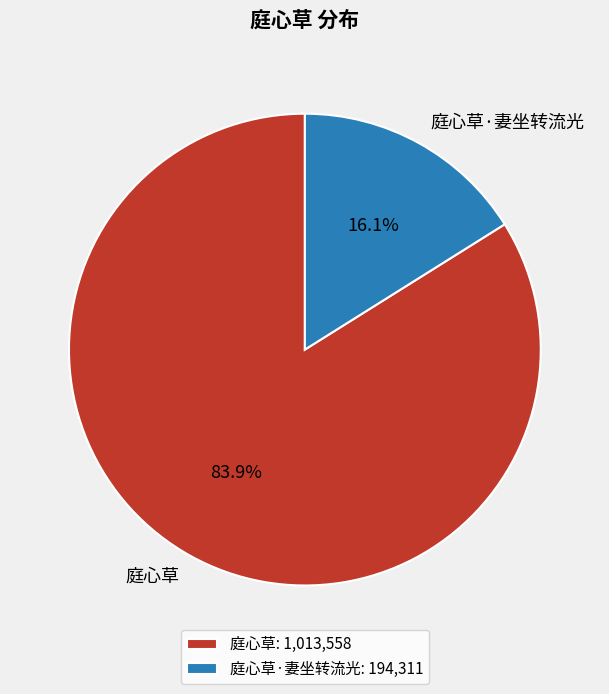

Between 庭心草·妻坐转流光 and 庭心草, which is larger?

庭心草